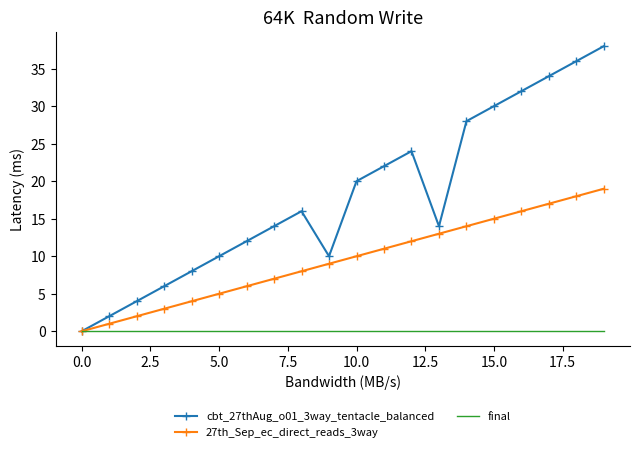

Which series has the widest spread of values?

cbt_27thAug_o01_3way_tentacle_balanced